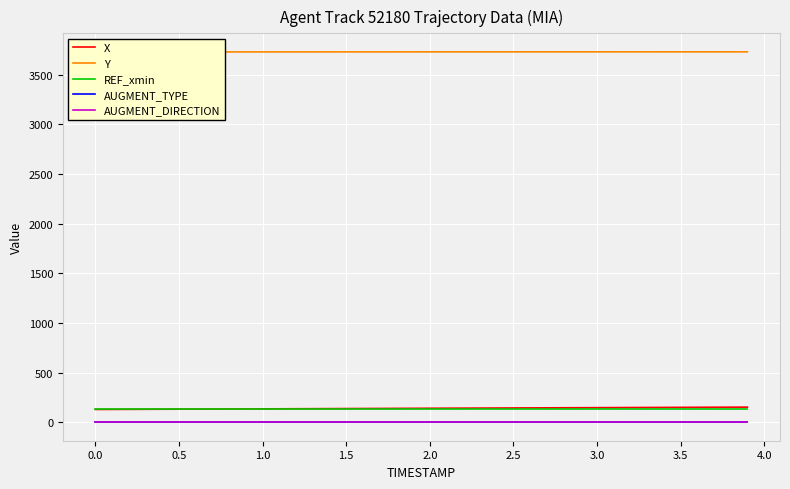

What is the lowest value of the X series?

128.2